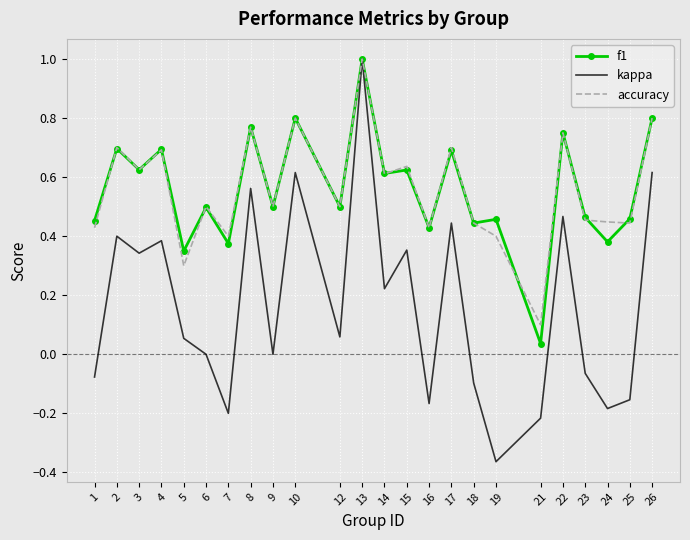

At which category is the sum across all series the highest?

13